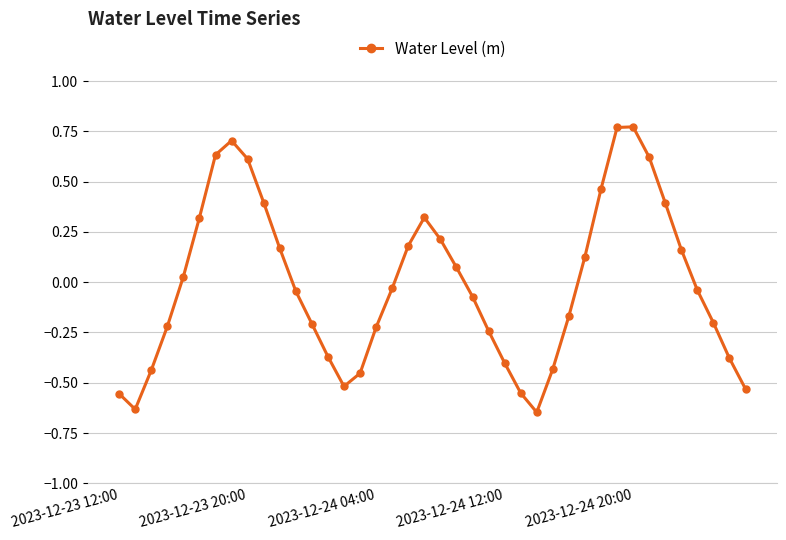

What is the difference between the second highest and second lowest values?

1.4